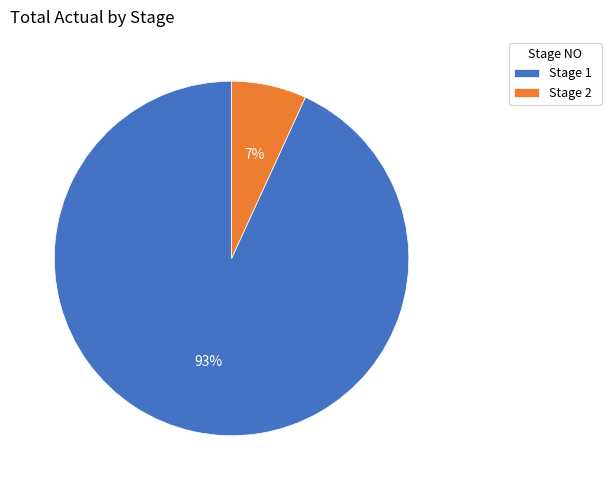

Combined, do Stage 1 and Stage 2 account for over 50%?

Yes